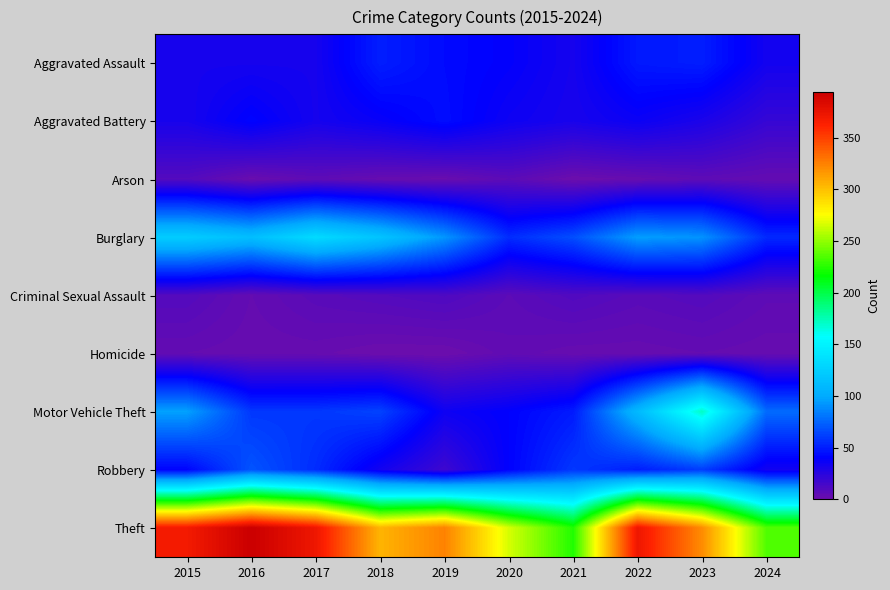

Which series has the largest total across all categories?

Theft